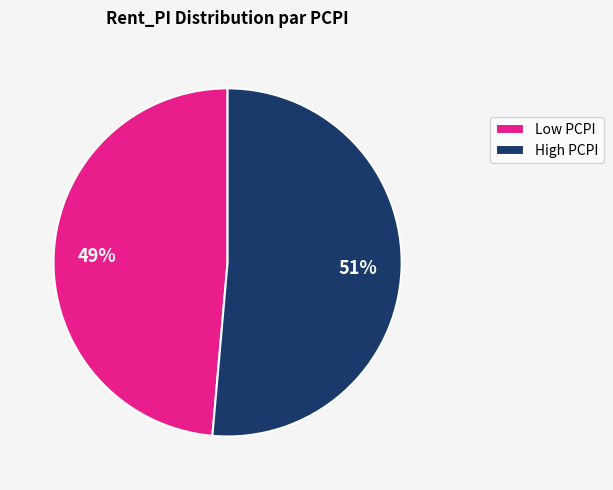

Which has a higher value, High PCPI or Low PCPI?

High PCPI